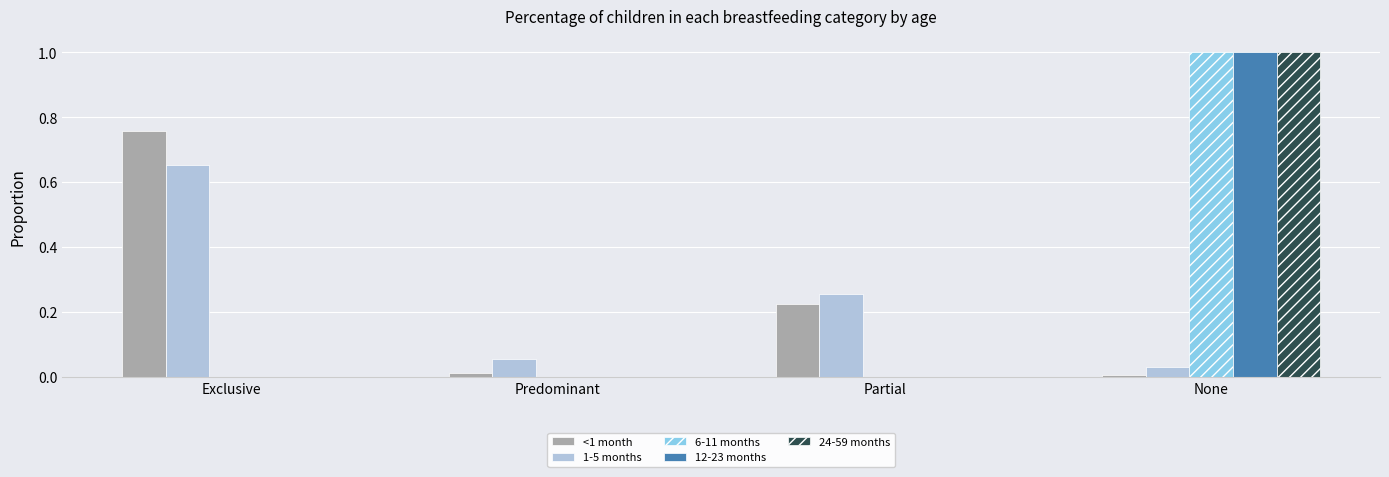

What is the sum of the 1-5 months values at Exclusive and Partial?

0.9